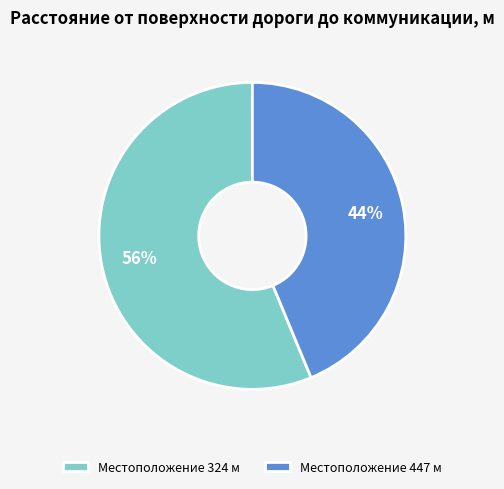

How many slices are in this pie chart?

2